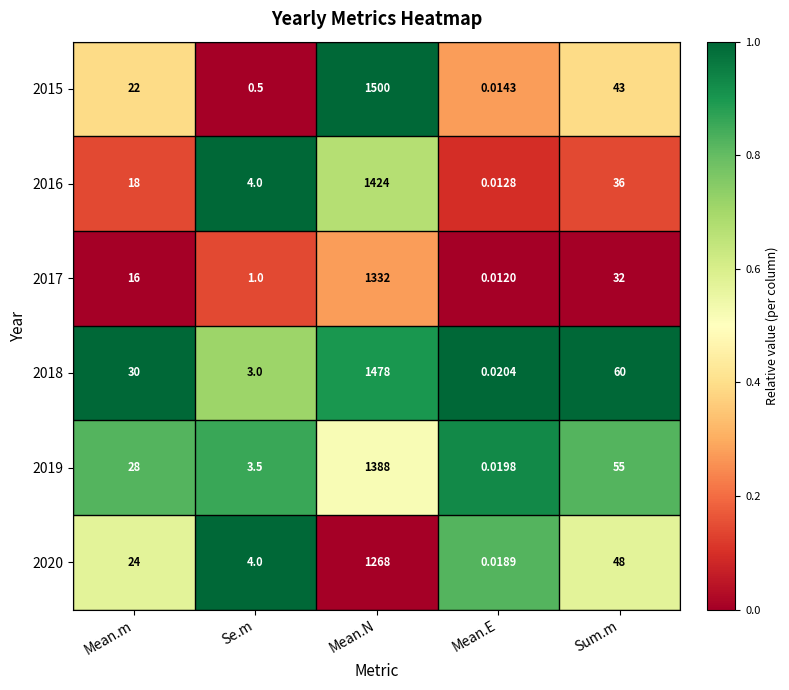

At which label does 2017 reach its peak?

Mean.N